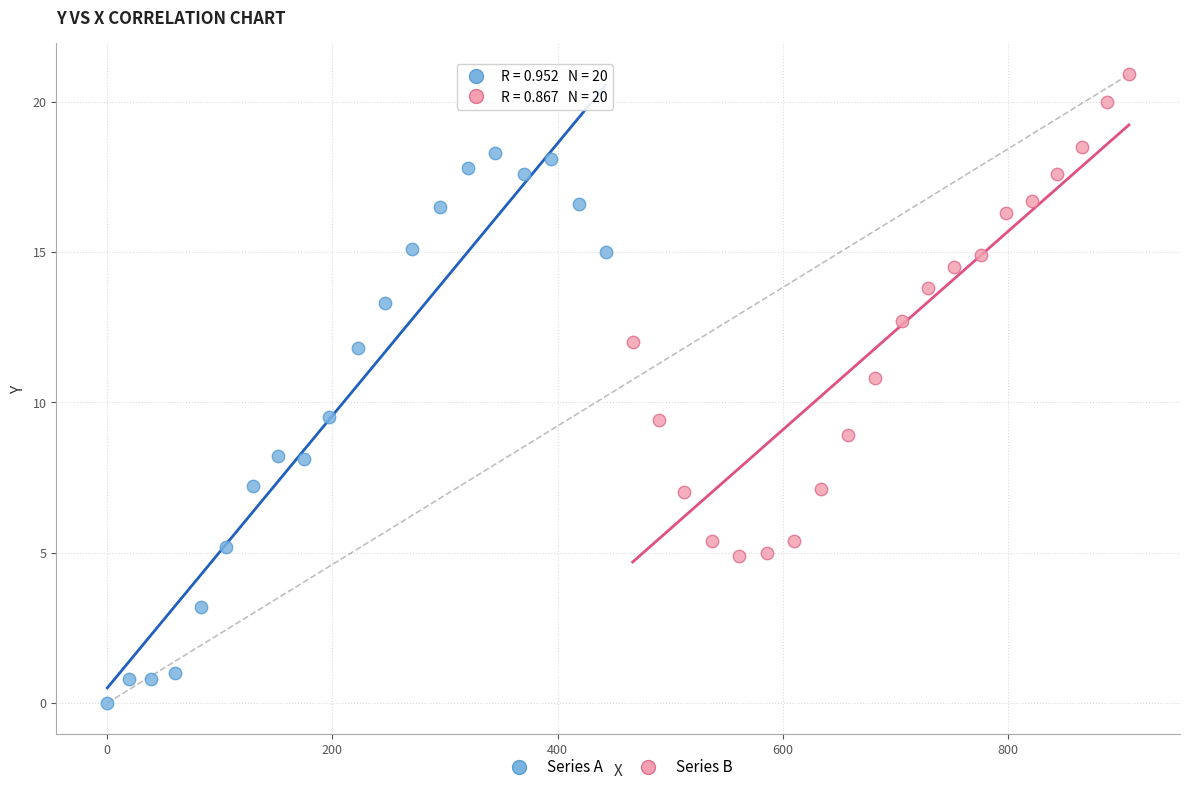

Which series has the widest spread of Y values?

Series A